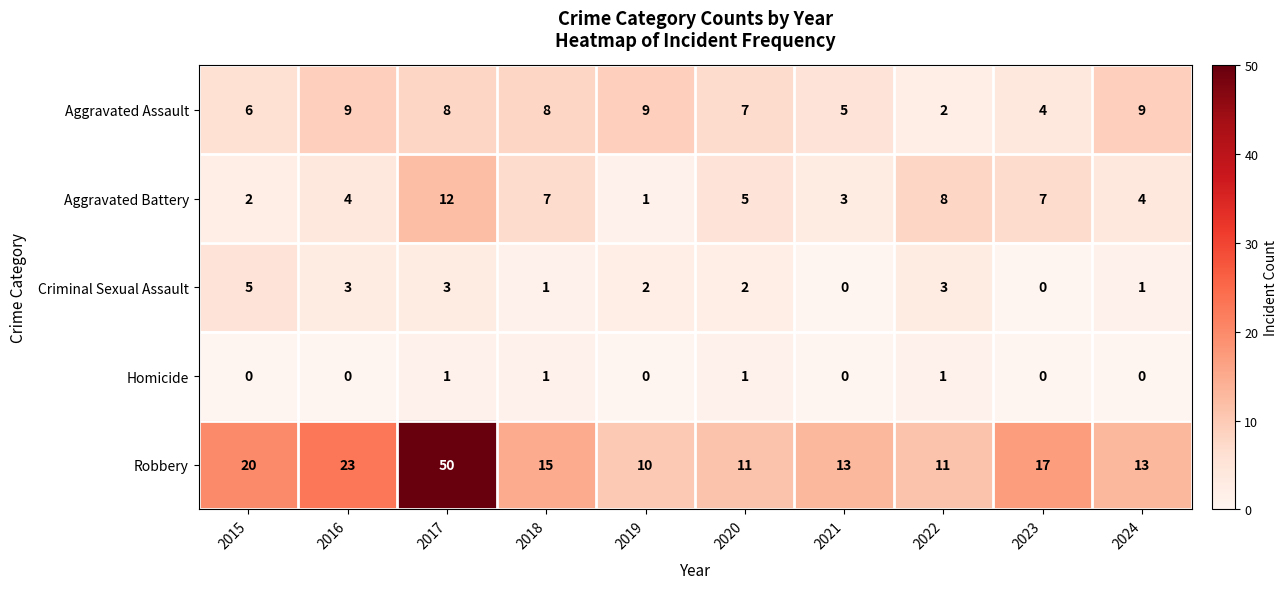

What value does the Aggravated Assault series have at 2019?

9